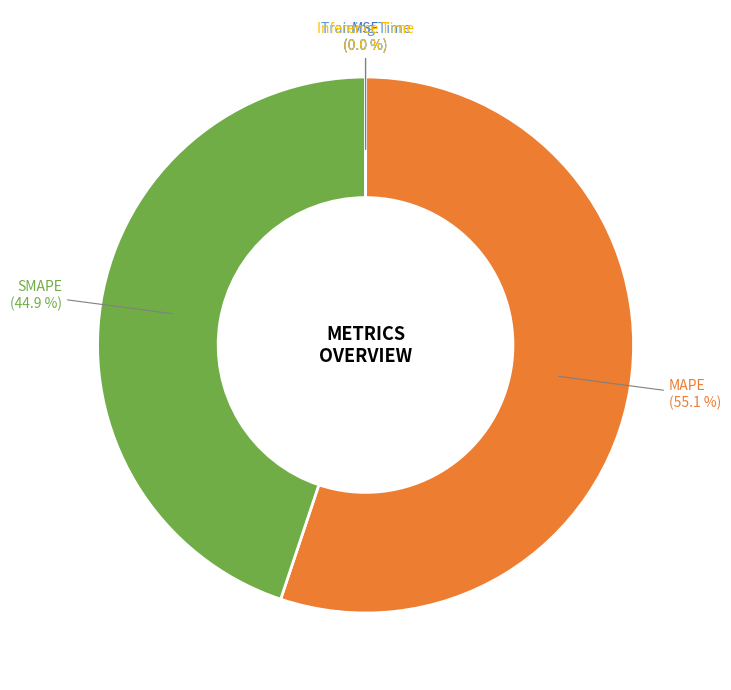

Which slice represents more than half of the pie?

MAPE